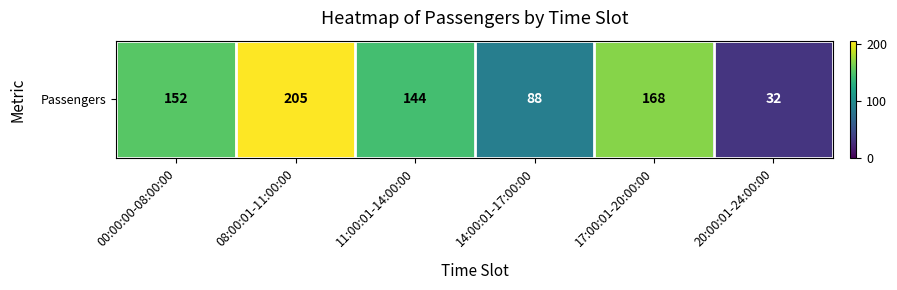

Approximately how many times larger is the value at 11:00:01-14:00:00 compared to 17:00:01-20:00:00?

0.9